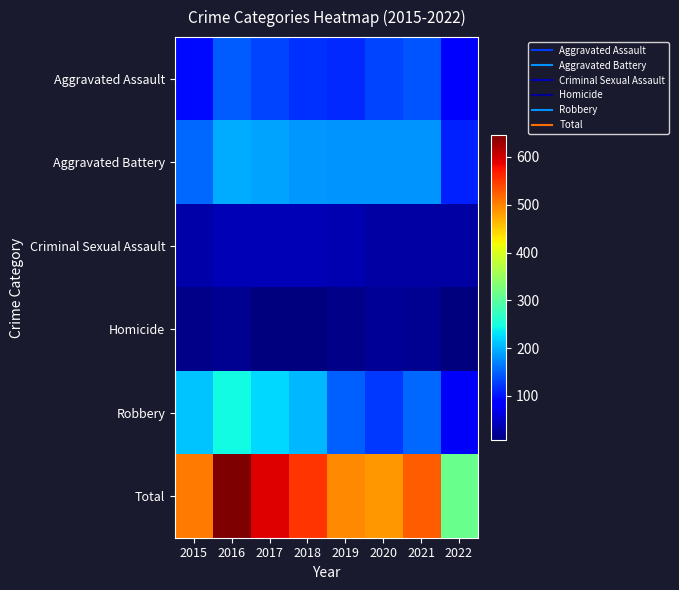

Between 2018 and 2020, which is larger?

2020